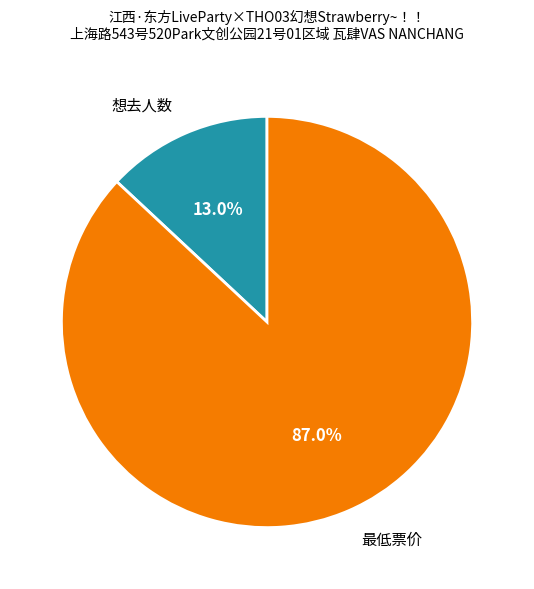

The 想去人数 slice represents 13% of the pie. True or false?

True